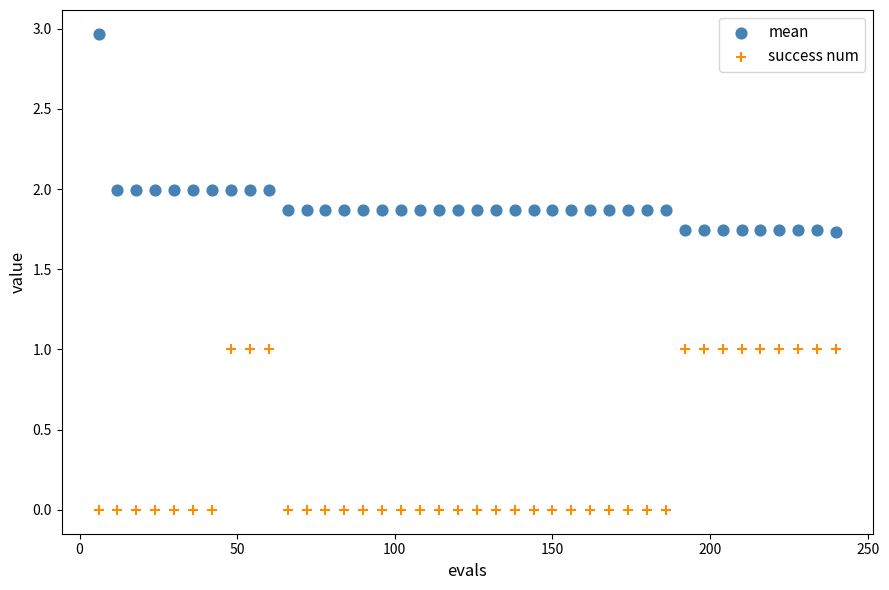

Across all data points, what is the range of X values (max minus min)?

234.0